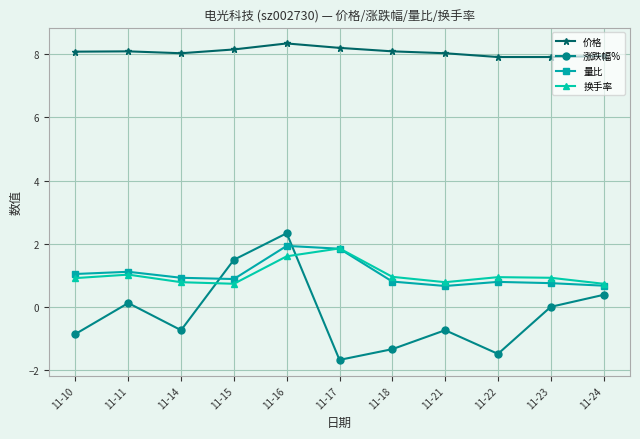

Where is the first local maximum for 涨跌幅%?

11-11